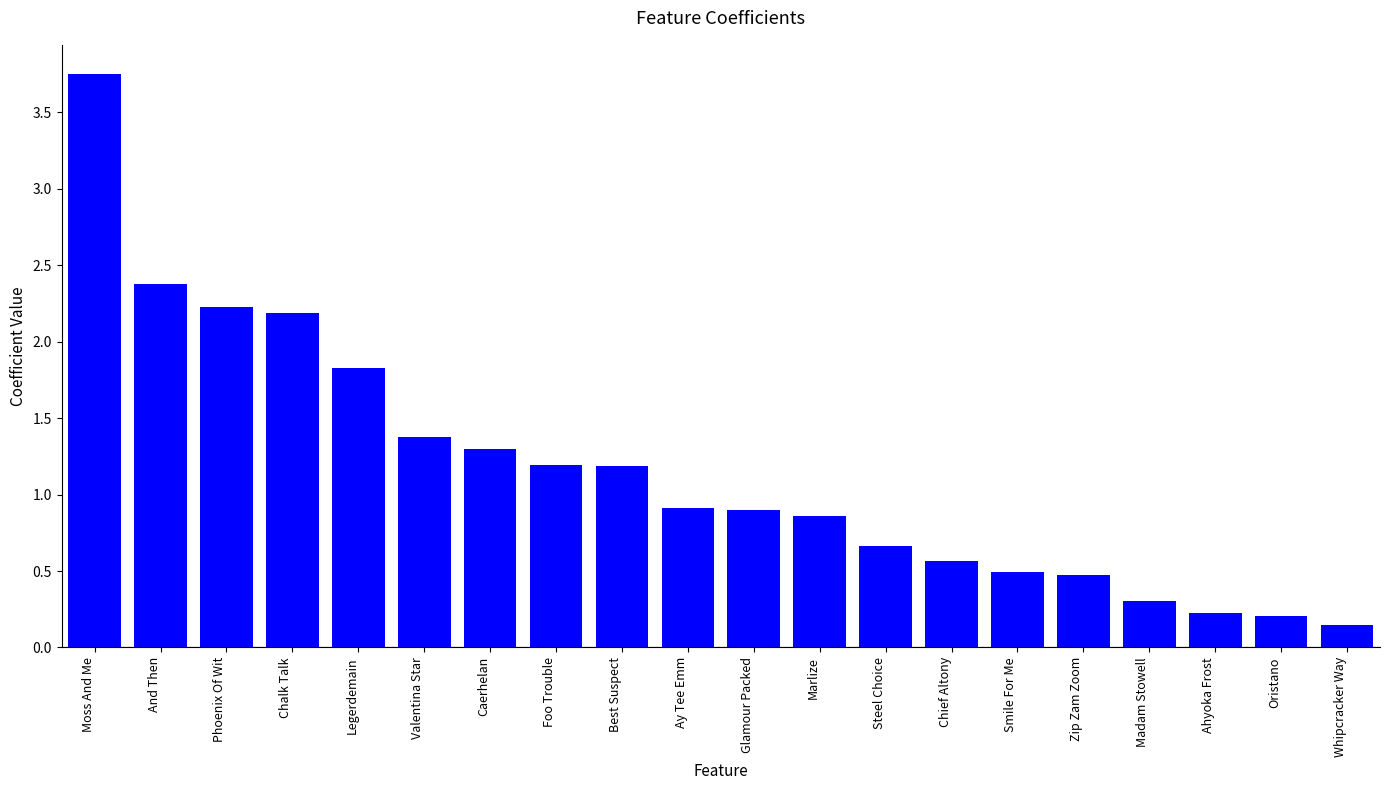

What position from the right is And Then?

19